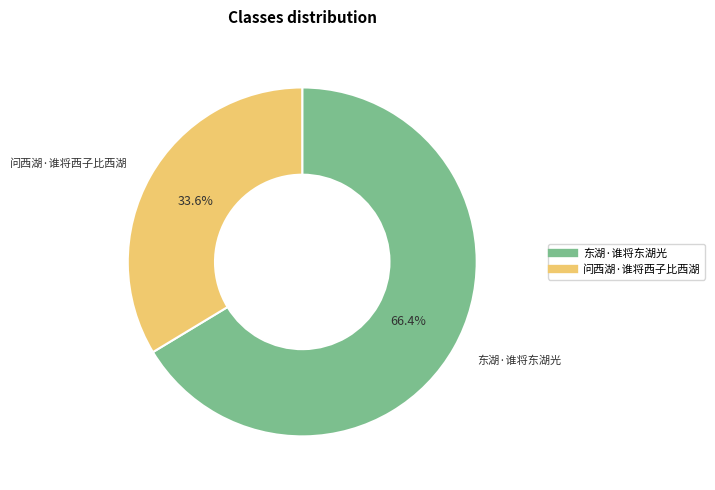

How many segments does this pie chart have?

2